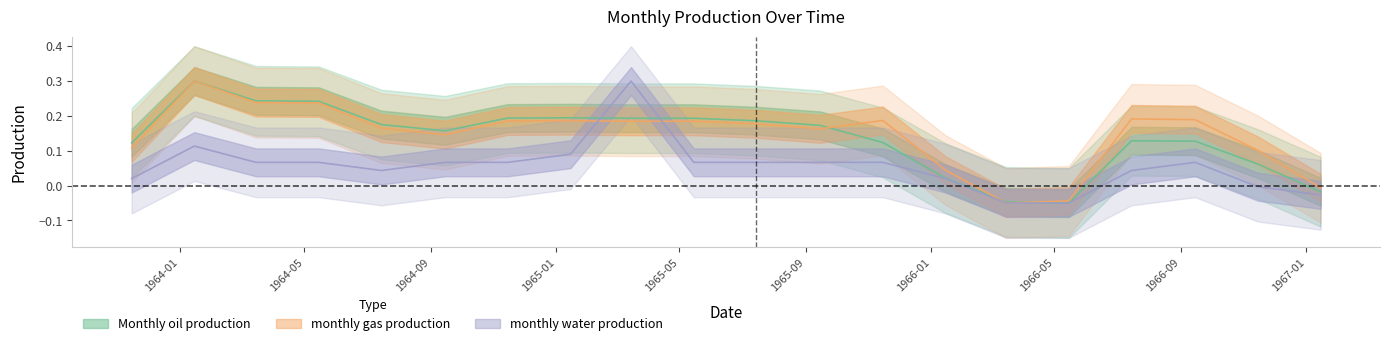

True or false: Monthly oil production has a value of -0.0 at 1966-03.

True